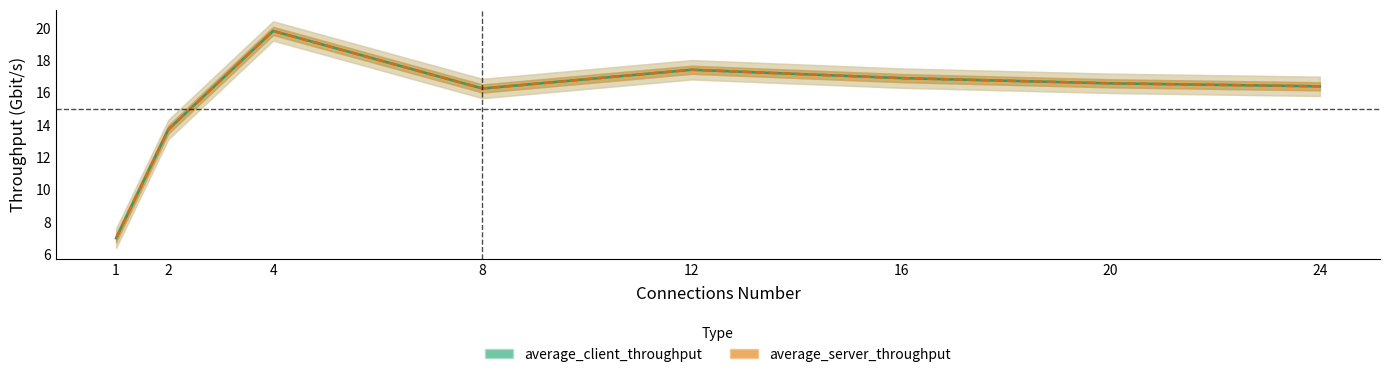

Reading left to right, what are all the values shown in this chart?

average_client_throughput_gbit_per_second: 7.0	13.7	19.8	16.3	17.4	16.9	16.6	16.4
average_server_throughput_gbit_per_second: 7.0	13.7	19.8	16.3	17.4	16.9	16.6	16.4